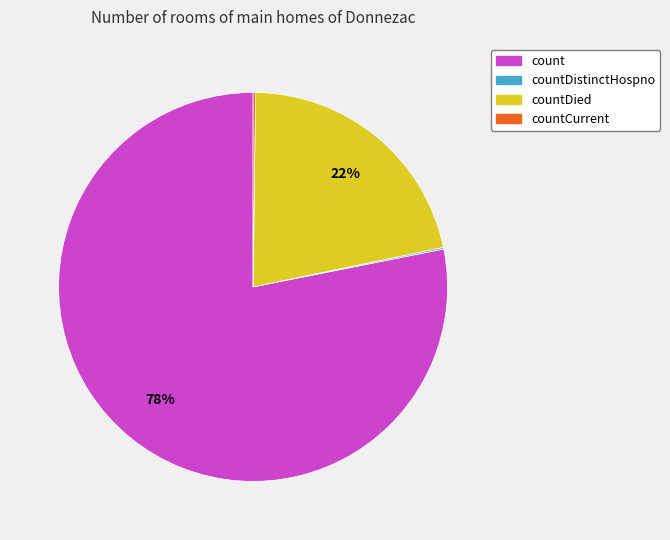

To the nearest percent, what is the average slice percentage?

25%